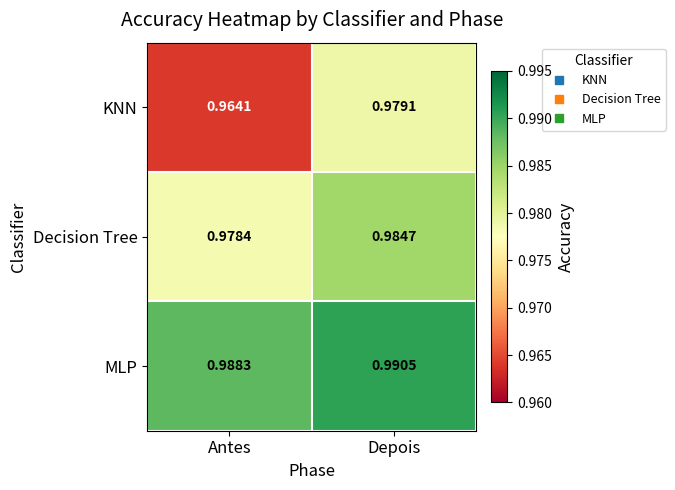

At which label is Decision Tree closest to 0?

Antes